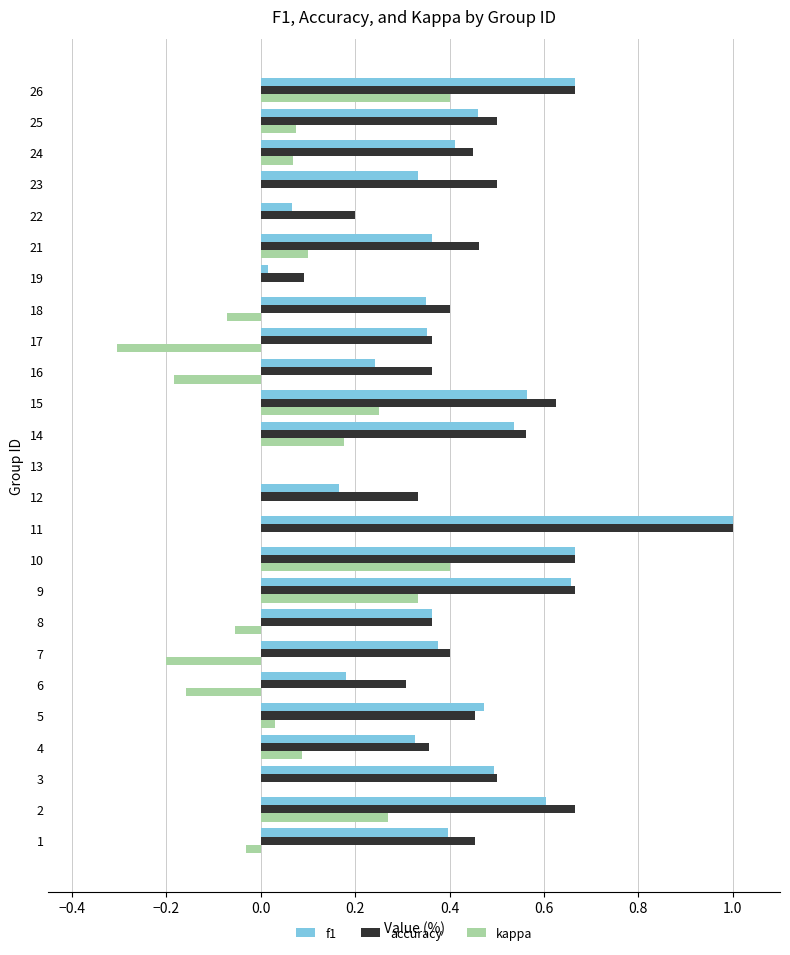

What is the sum of all f1 values?

10.1